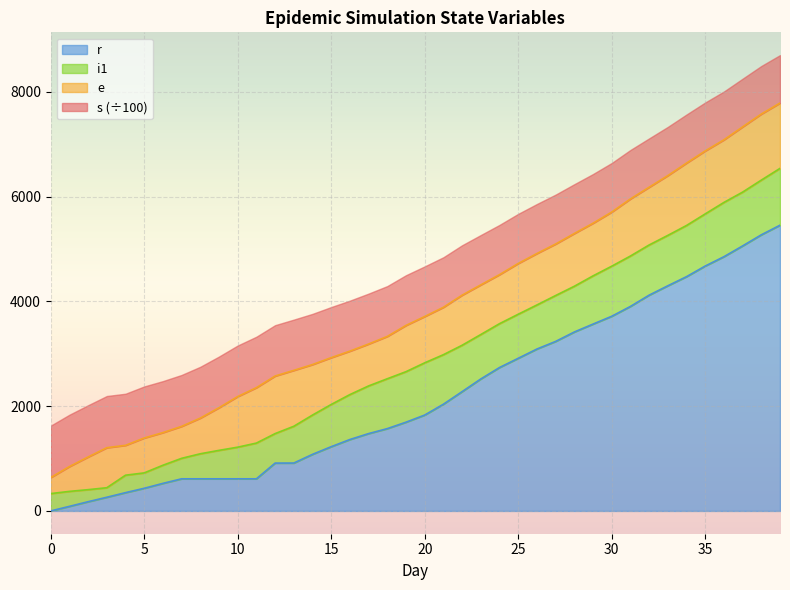

True or false: r has more than 1 points higher than both neighbors.

False